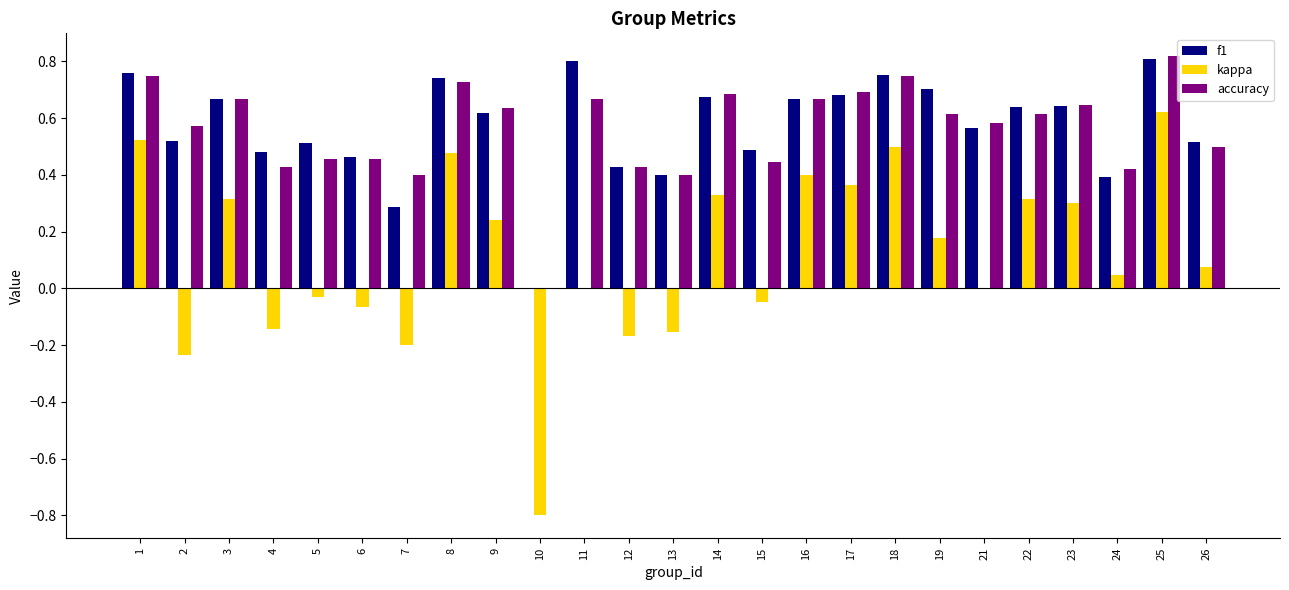

Which series has the widest spread of values?

kappa